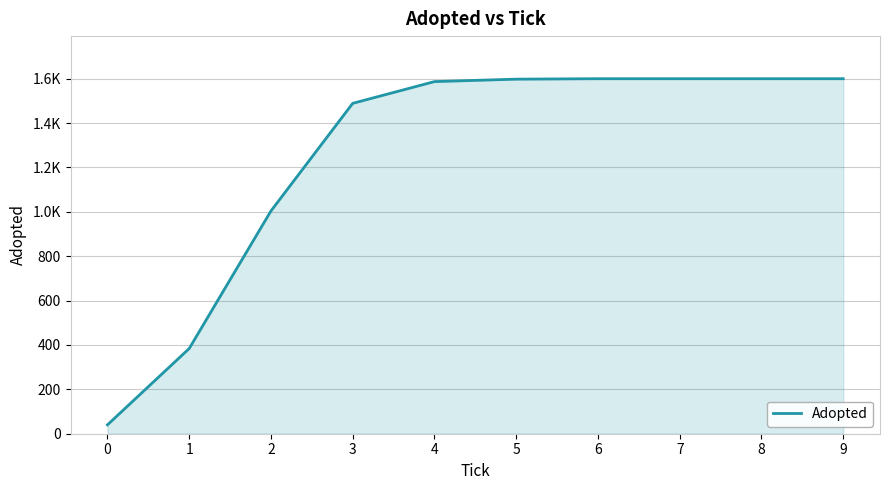

Is this an area chart (filled region under the line)?

Yes